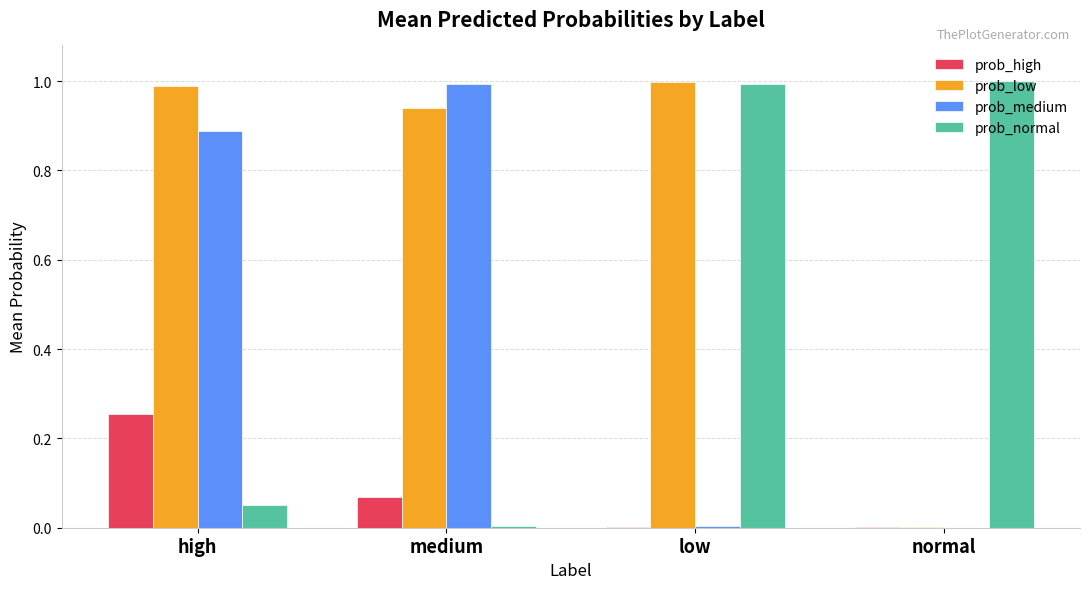

At which category is the sum across all series the highest?

high